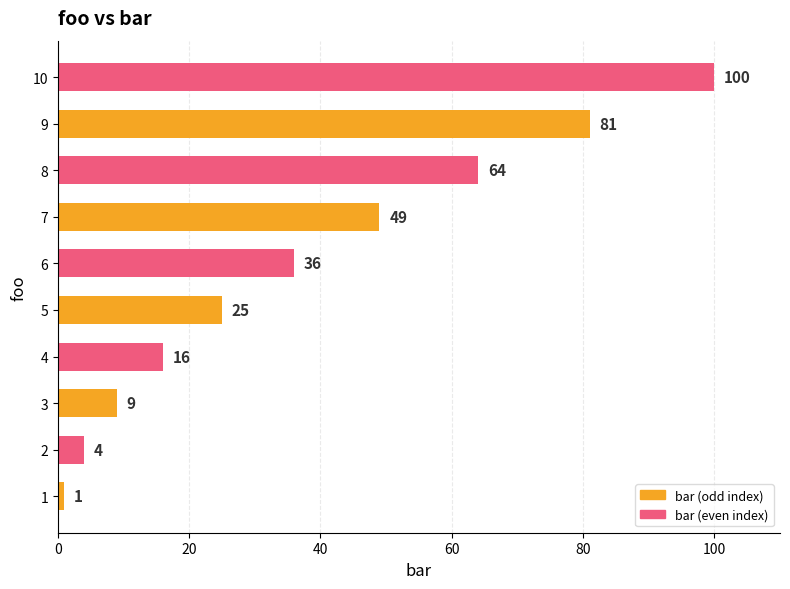

Reading bottom to top, what are all the values shown in this chart?

1	4	9	16	25	36	49	64	81	100